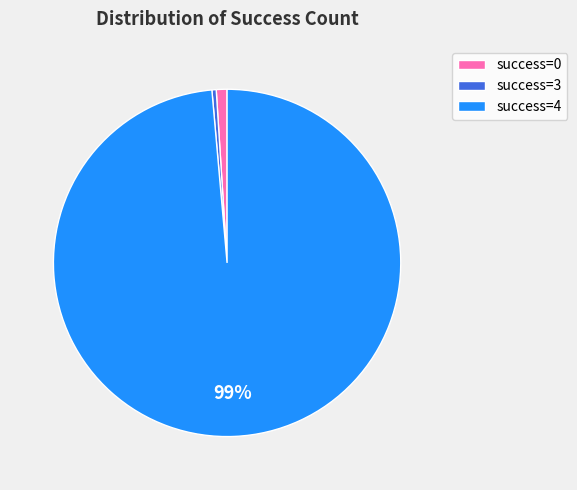

How many segments does this pie chart have?

3